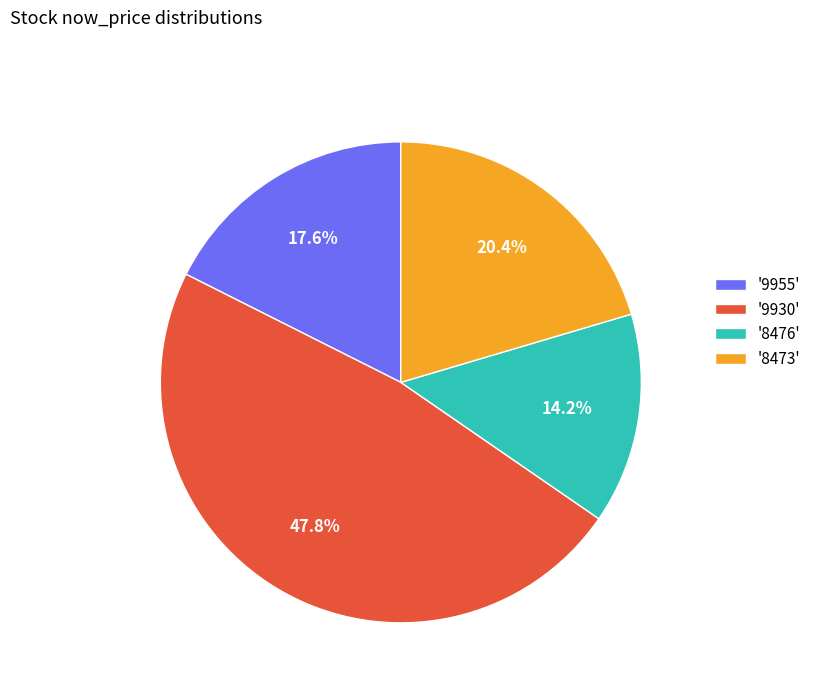

How many segments does this pie chart have?

4